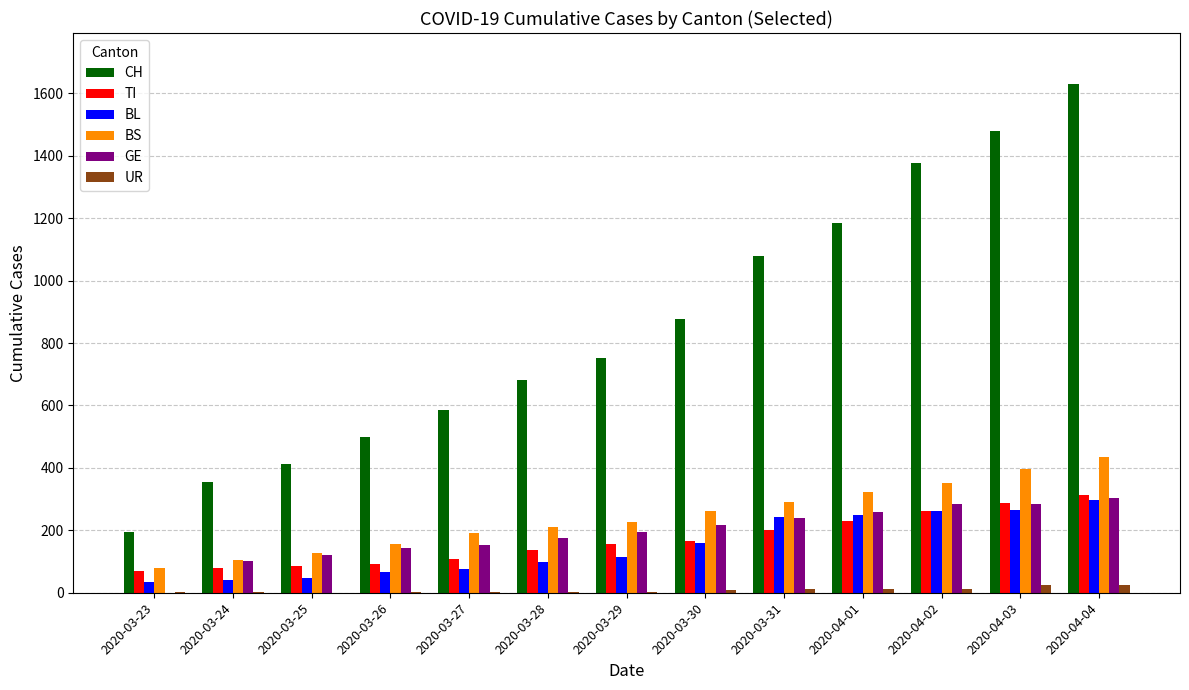

Which series has the largest total across all categories?

CH